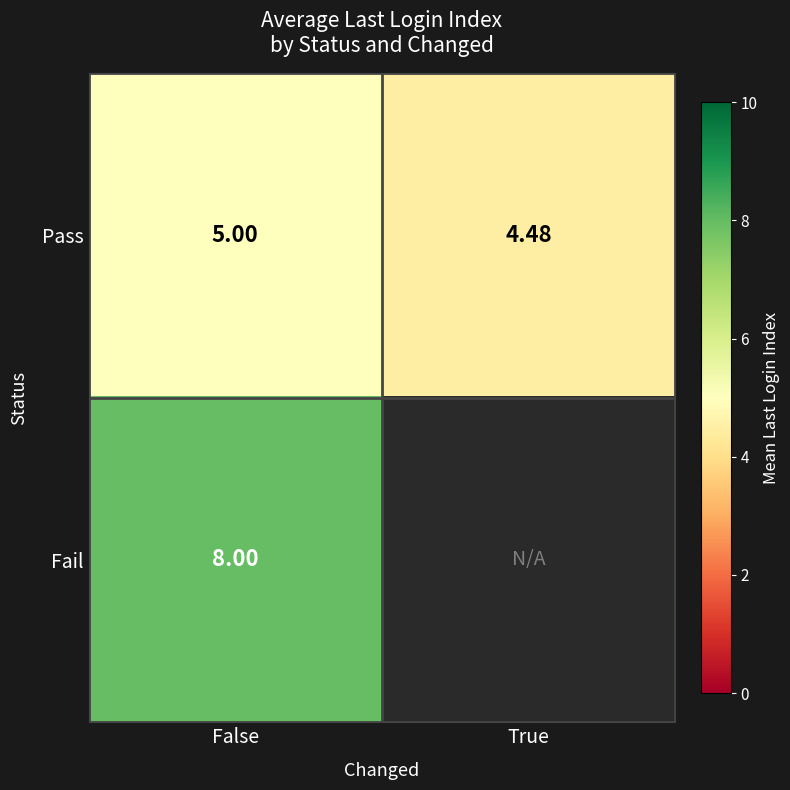

Which has a higher value, False or True?

False